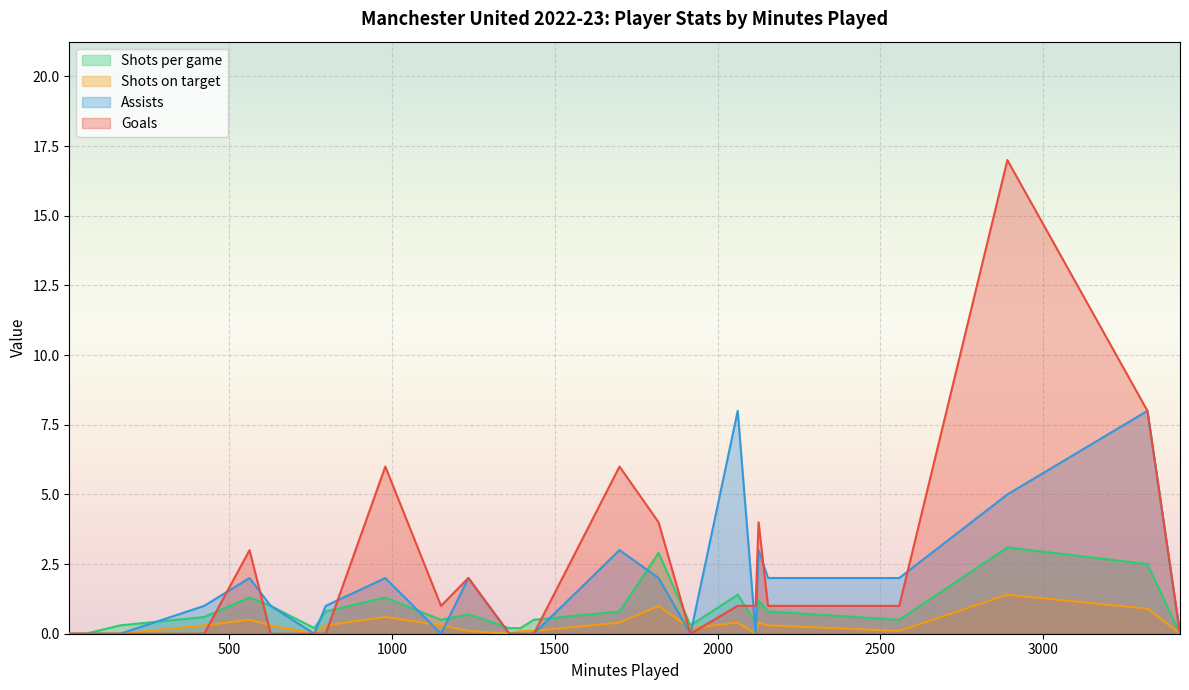

What is the sum of all Shots on target values?

7.7